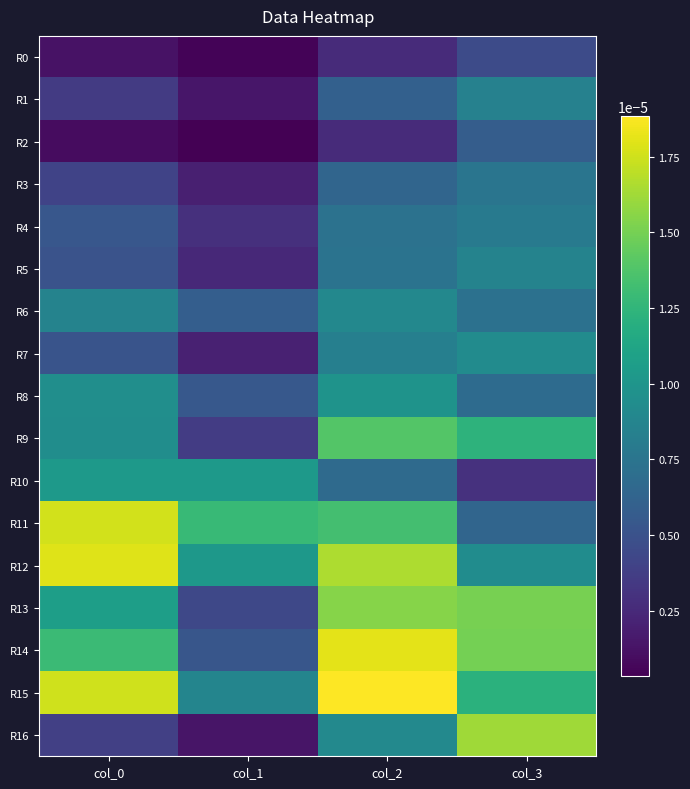

Count the number of data series in this chart.

17